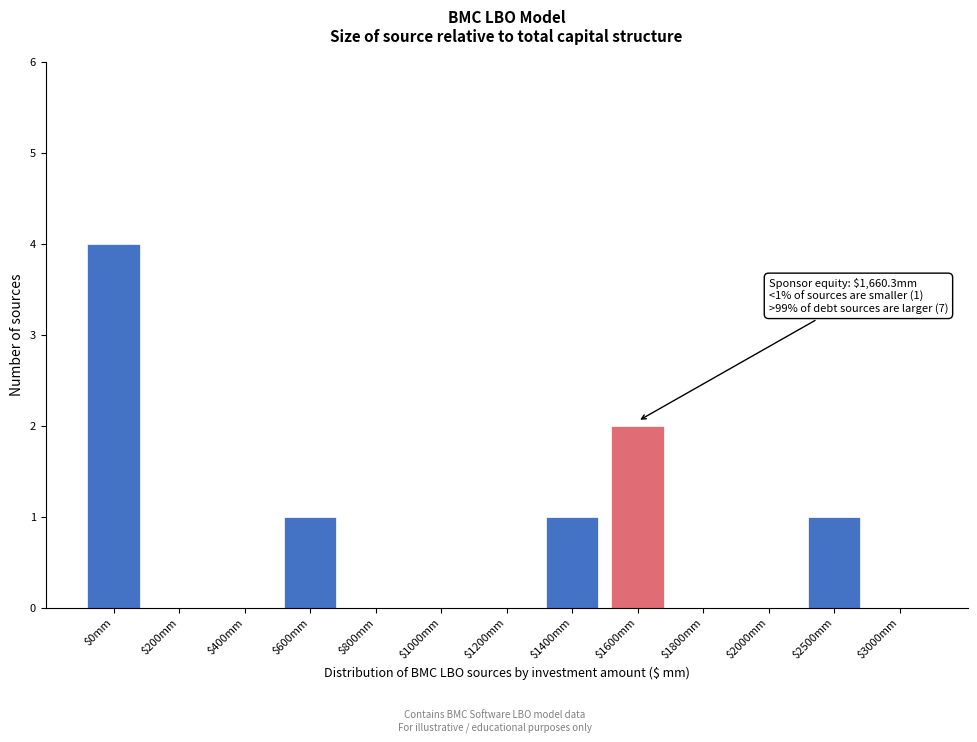

Is it true that the value at $400mm is 2?

False